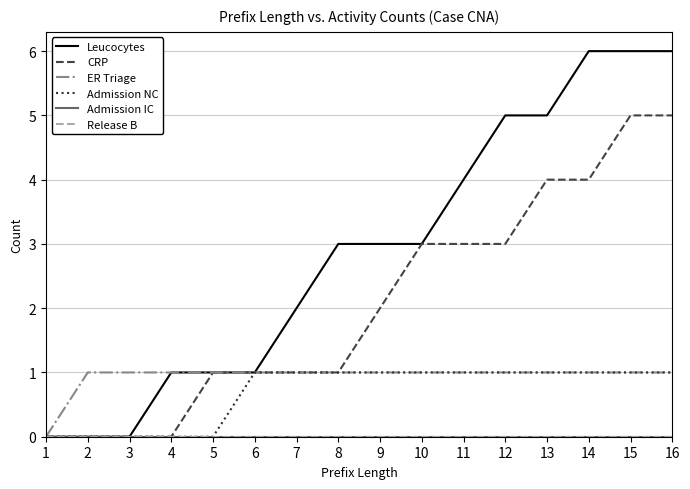

Does the chart display data point markers on the line(s)?

No